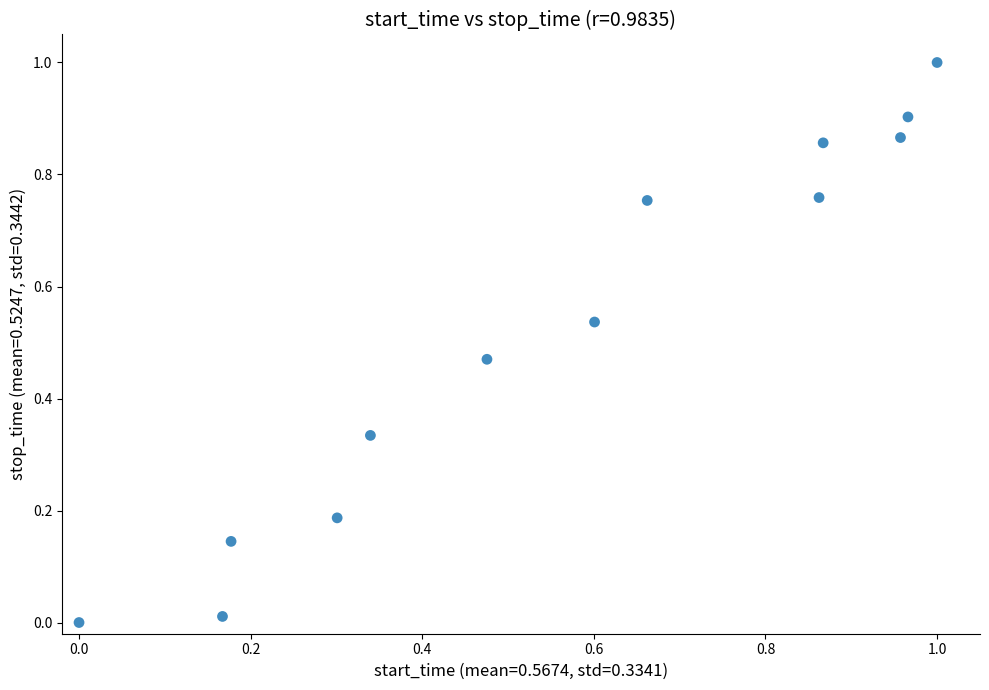

What is the range of X values (max minus min)?

1.0